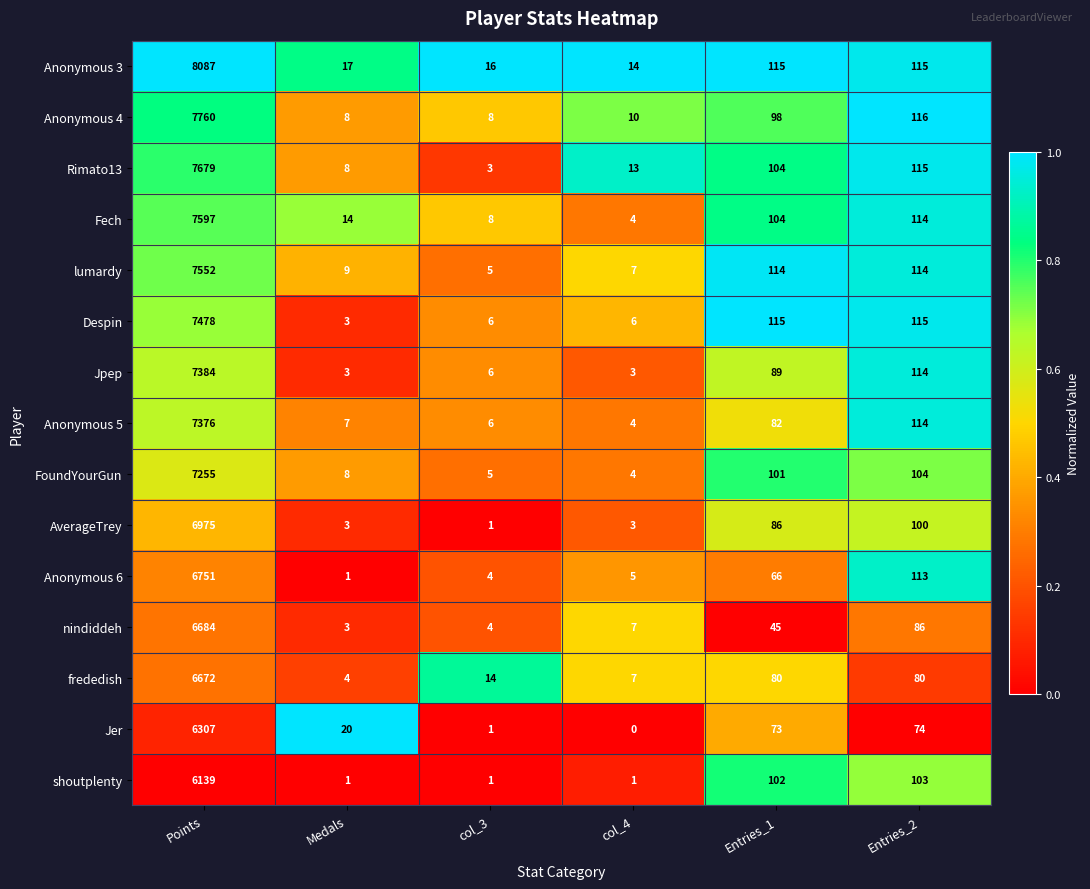

What is the difference between the maximum and minimum values in the Rimato13 series?

7676